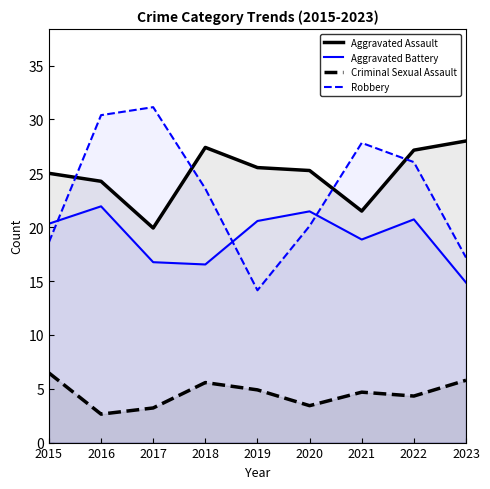

Between 2016 and 2017, which is larger?

2016